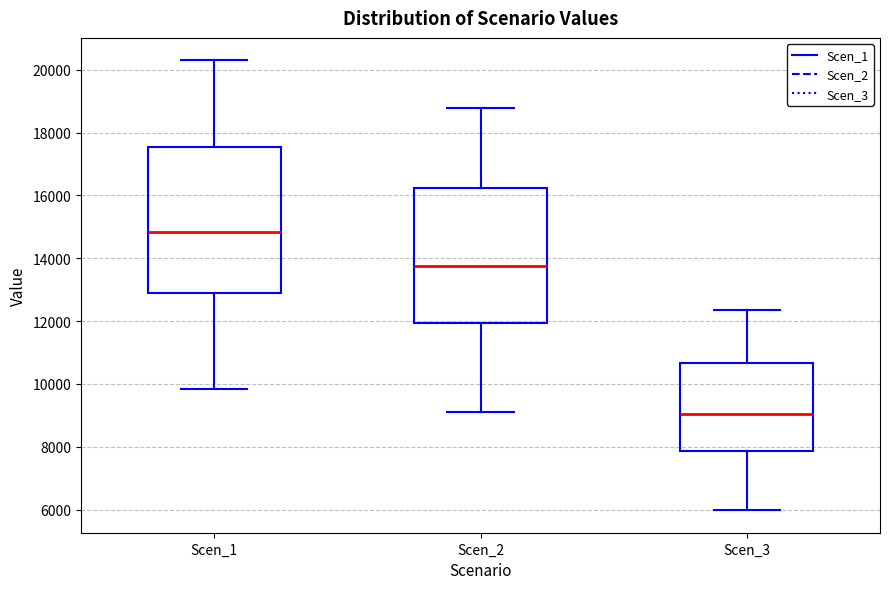

Reading left to right, read every box against the y-axis: the position of its median line, the range the box covers, and the ends of its whiskers. The values are not printed on the chart, so give them approximately, as read against the axis.

Scen_1: median 14800, box 12800 to 17600, whiskers 9800 to 20400
Scen_2: median 13800, box 12000 to 16200, whiskers 9000 to 18800
Scen_3: median 9000, box 7800 to 10600, whiskers 6000 to 12400